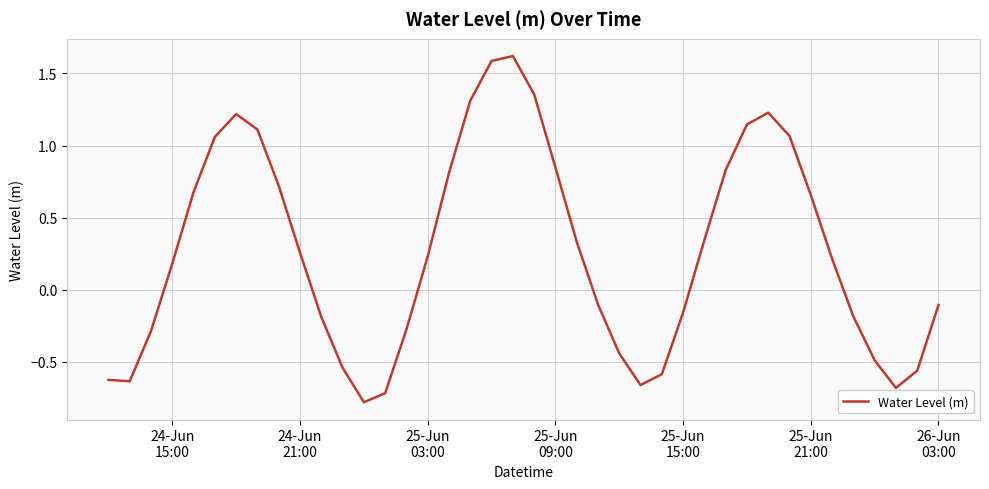

What is the difference between the maximum and minimum values?

2.4